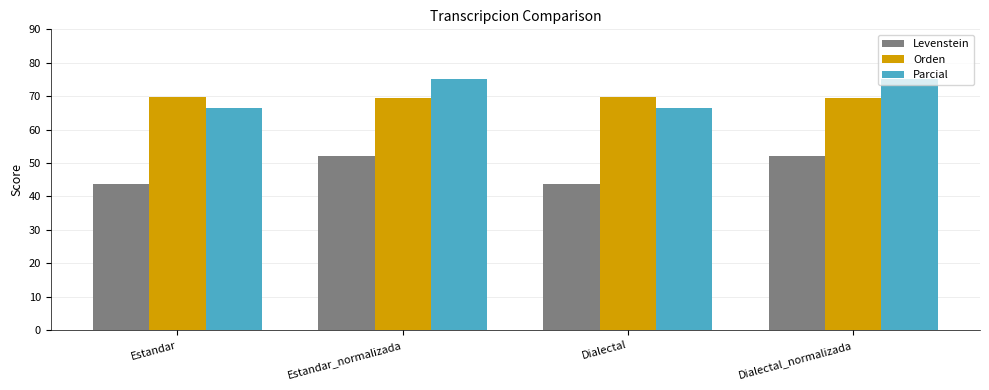

What is the maximum value for Orden?

69.8